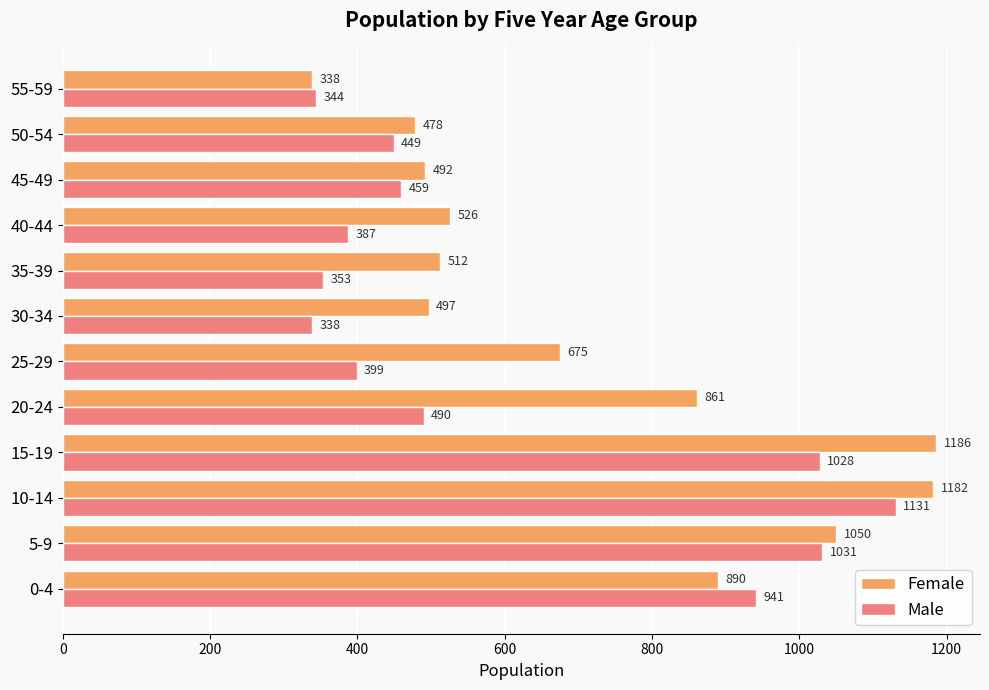

The value of Male at 45-49 is 259. True or false?

False